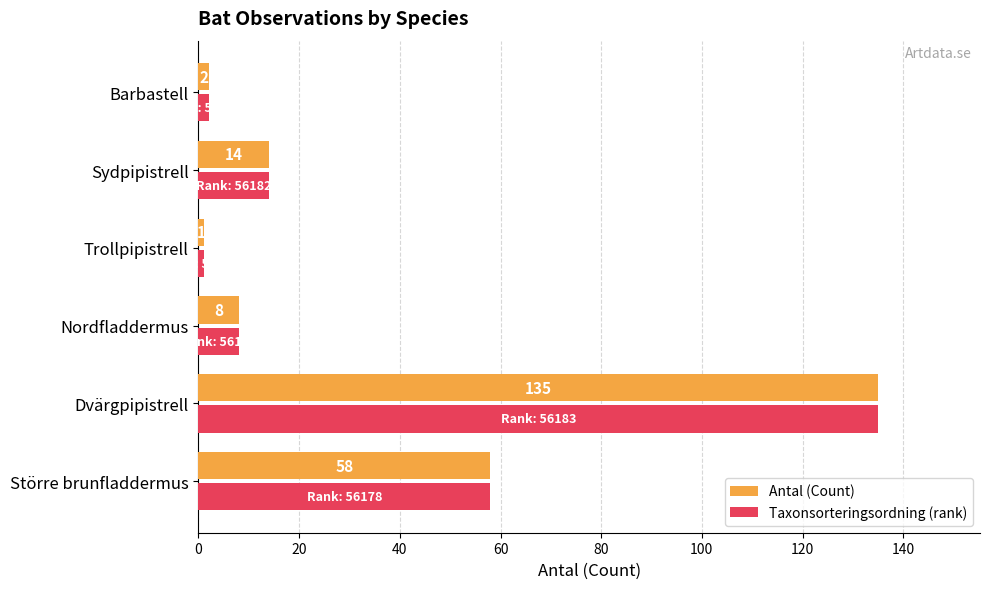

Which category has the highest value in the Antal (Count) series?

Dvärgpipistrell